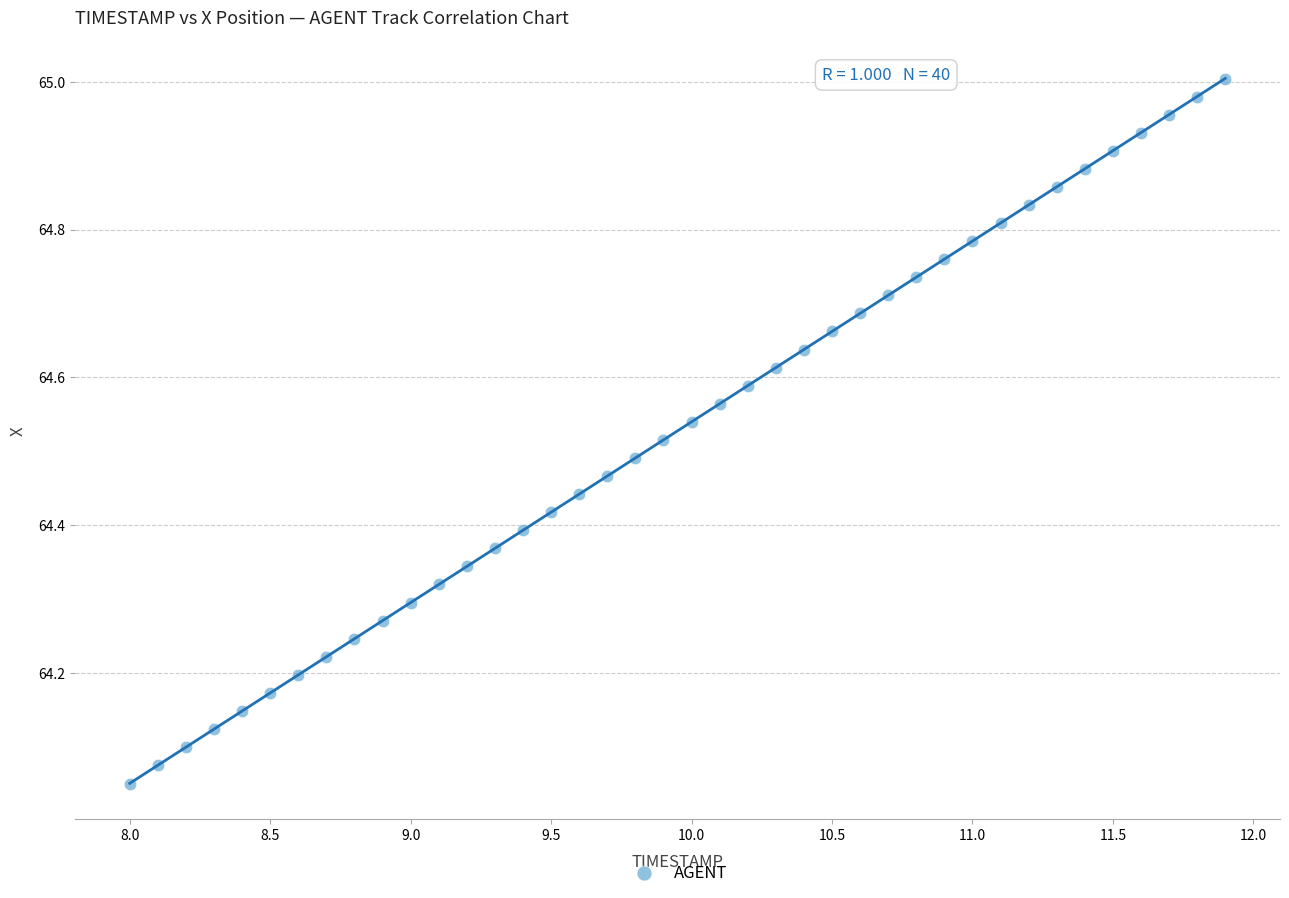

What is the range of Y values (max minus min)?

1.0